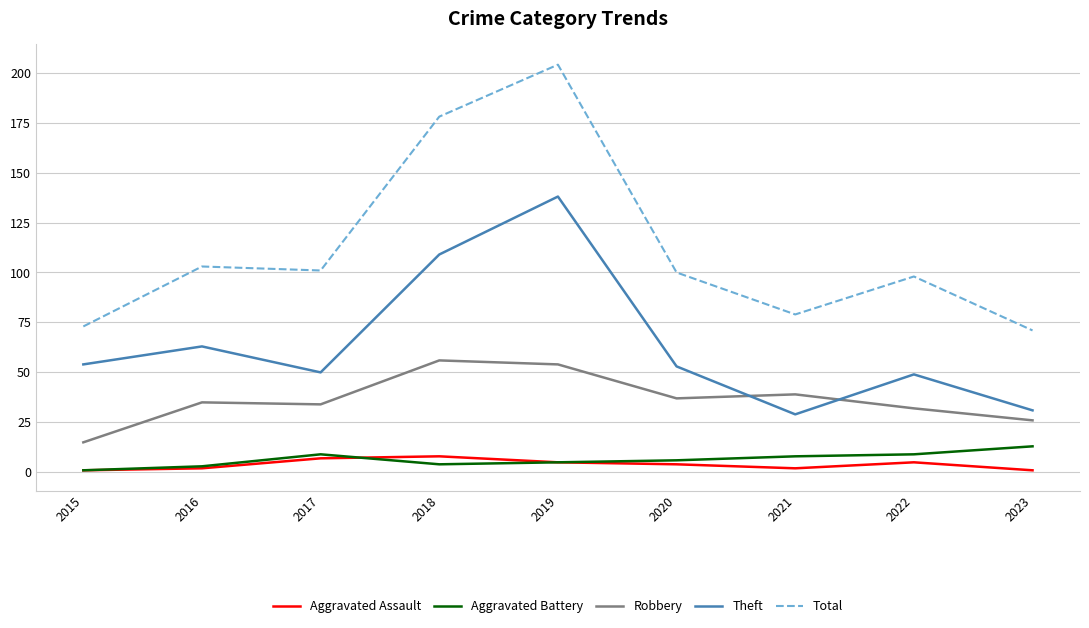

In Total, how many points are lower than both neighbors (excluding endpoints)?

2